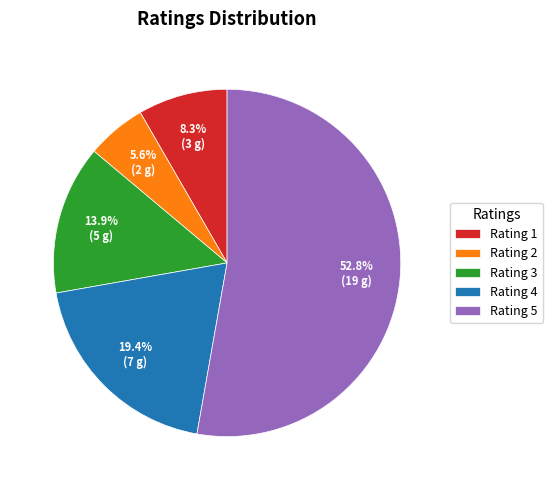

Approximately how many times larger is the value at Rating 5 compared to Rating 3?

3.8